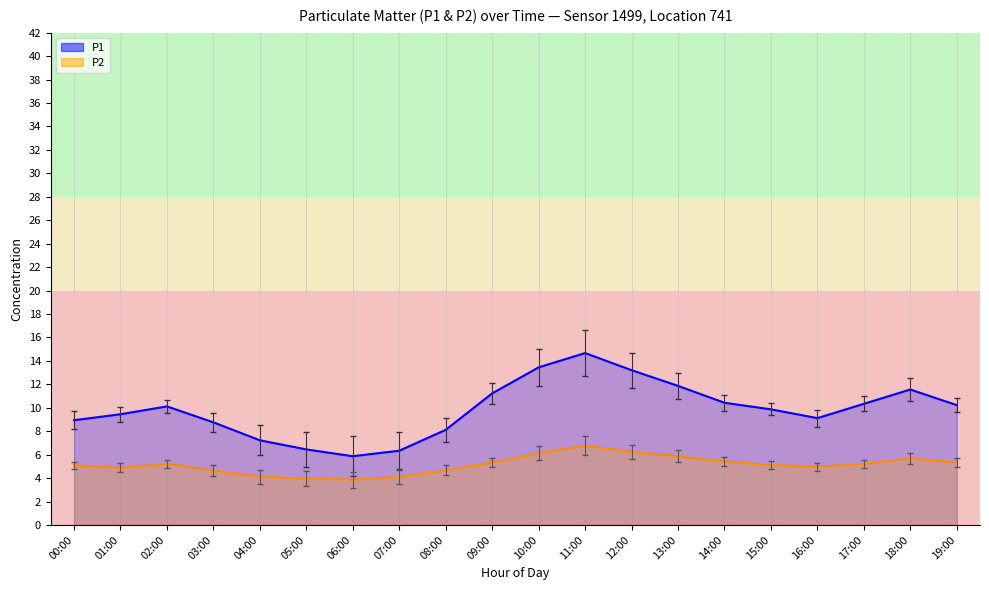

At how many categories does at least one series exceed 7?

17